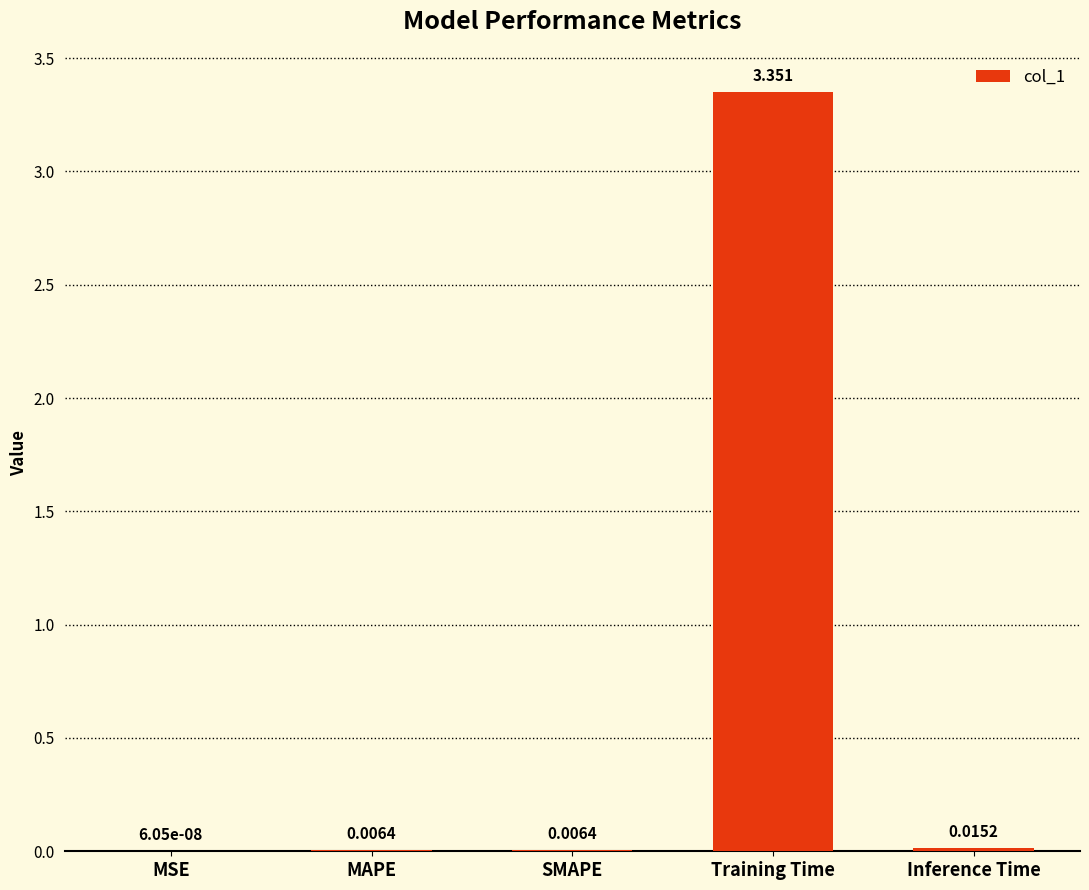

Which has a higher value, MAPE or Inference Time?

Inference Time